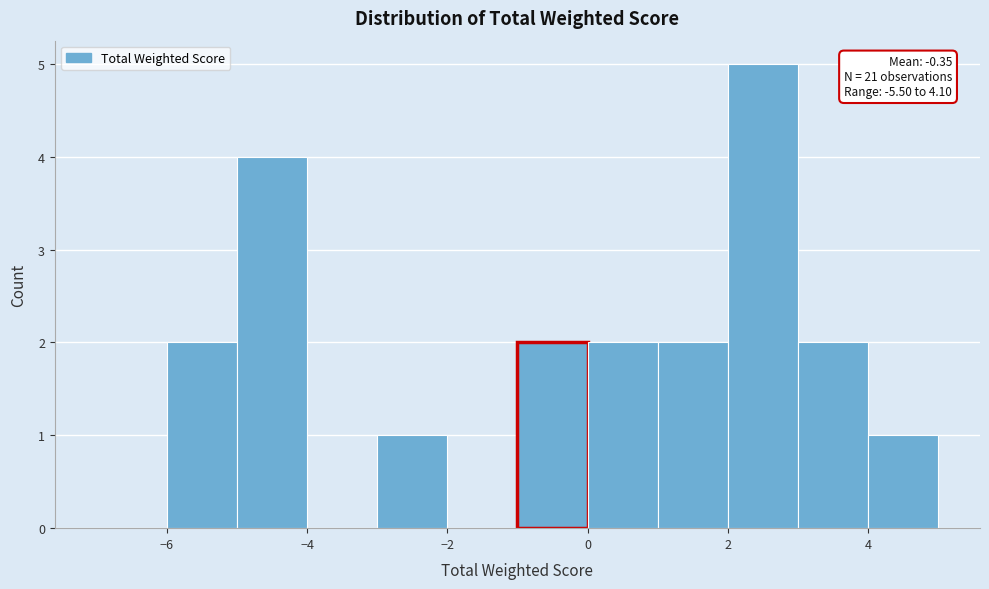

Which range on the x-axis has the tallest bar?

2 to 3